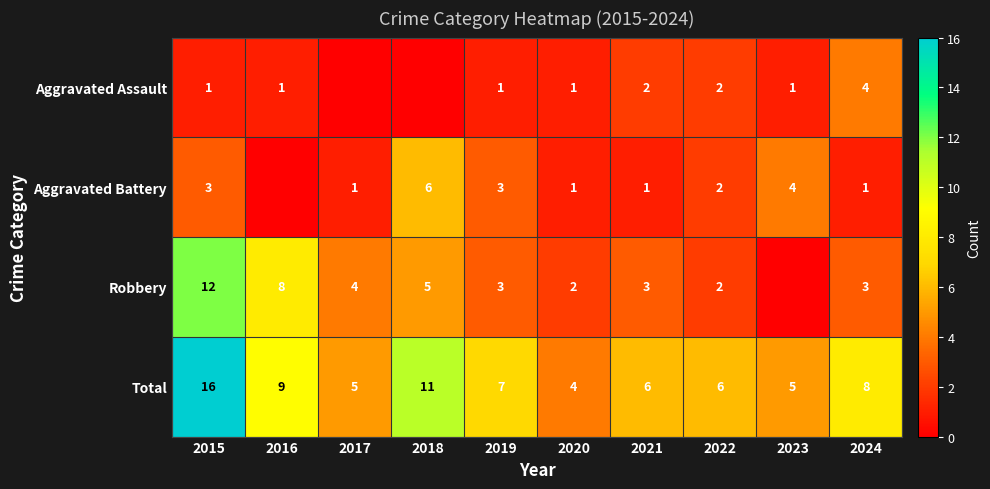

What is the sum of all Total values?

77